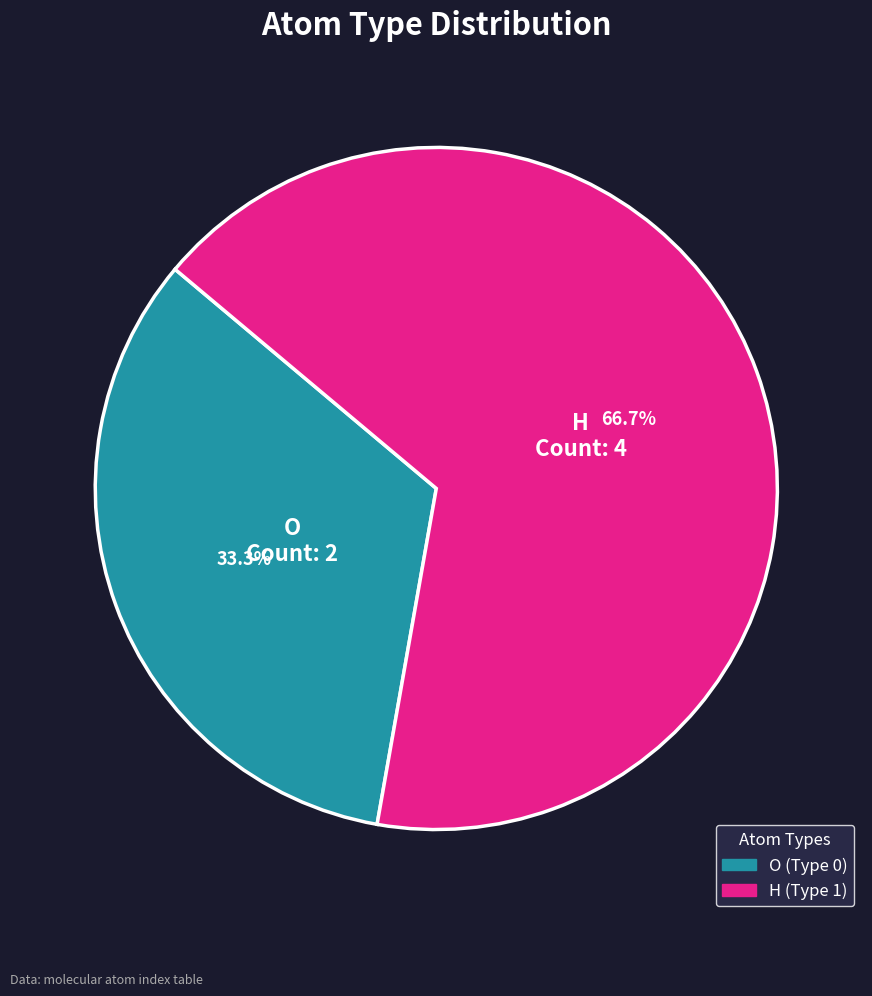

How many slices are in this pie chart?

2